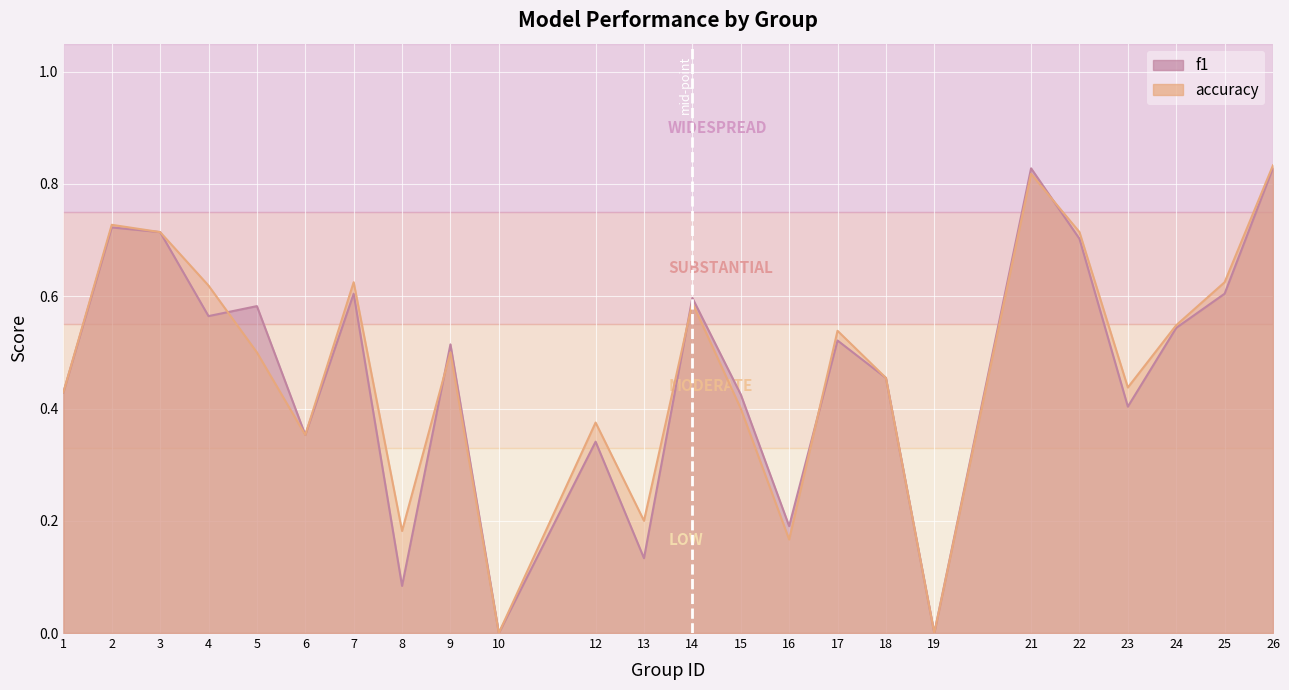

How many positive values does the f1 series have?

22